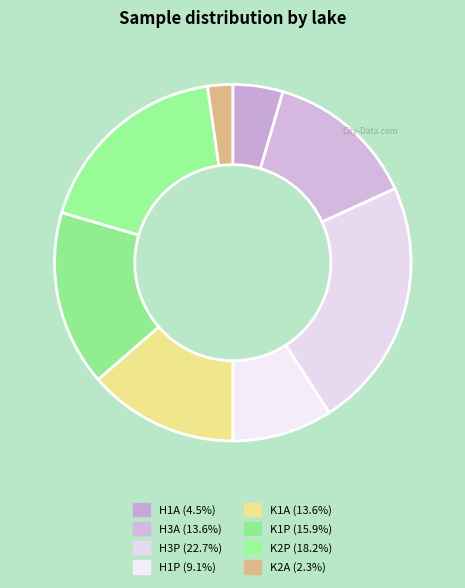

Is there any slice that represents more than half of the pie?

No